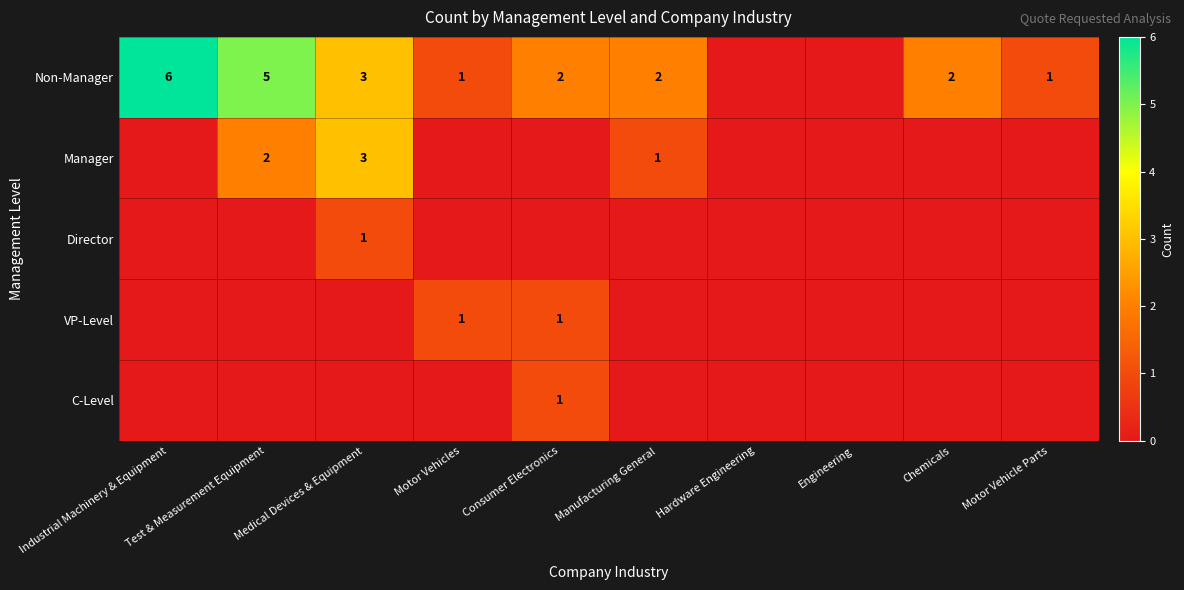

Rank the series by their maximum value, from lowest to highest.

Director, VP-Level, C-Level, Manager, Non-Manager